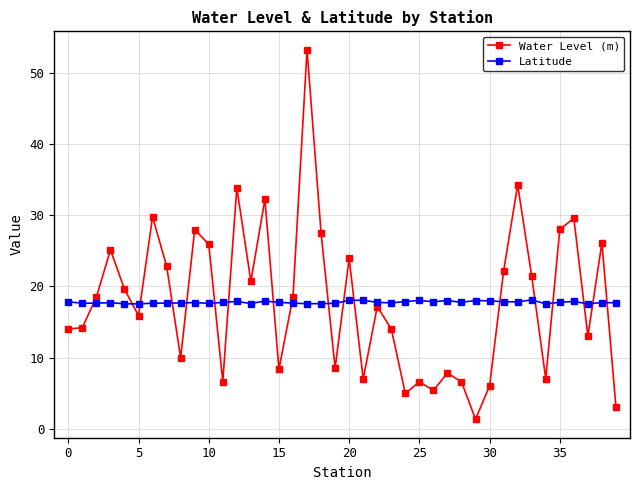

What is the minimum value shown in the chart?

1.4